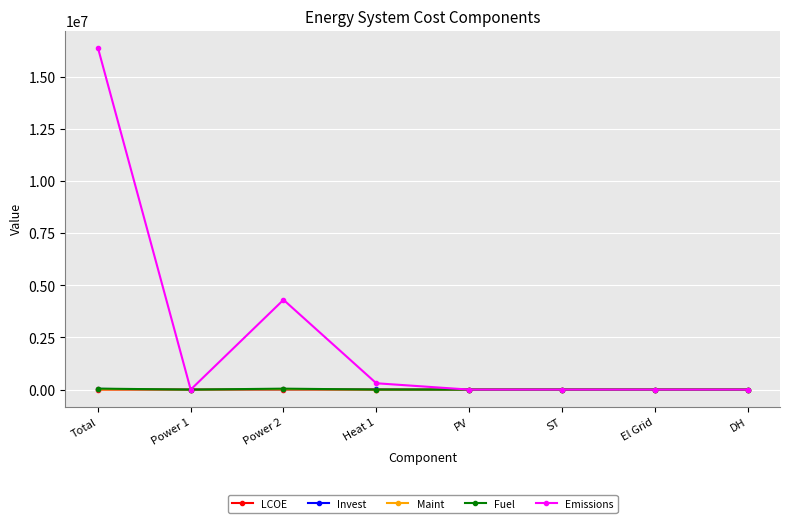

What is the greatest value displayed?

16398281.3